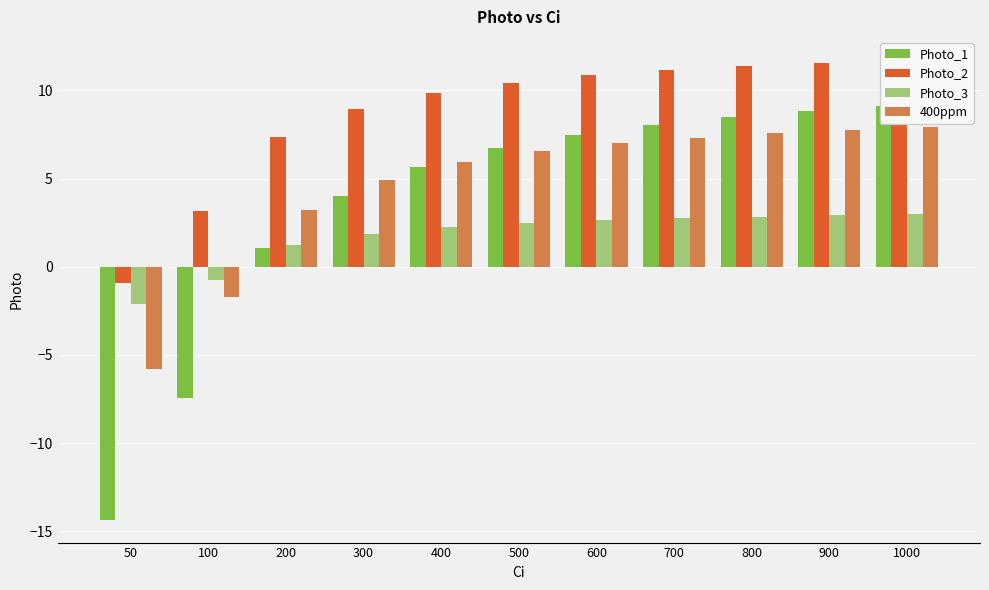

What is the difference between the Photo_1 values at 500 and 300?

2.8